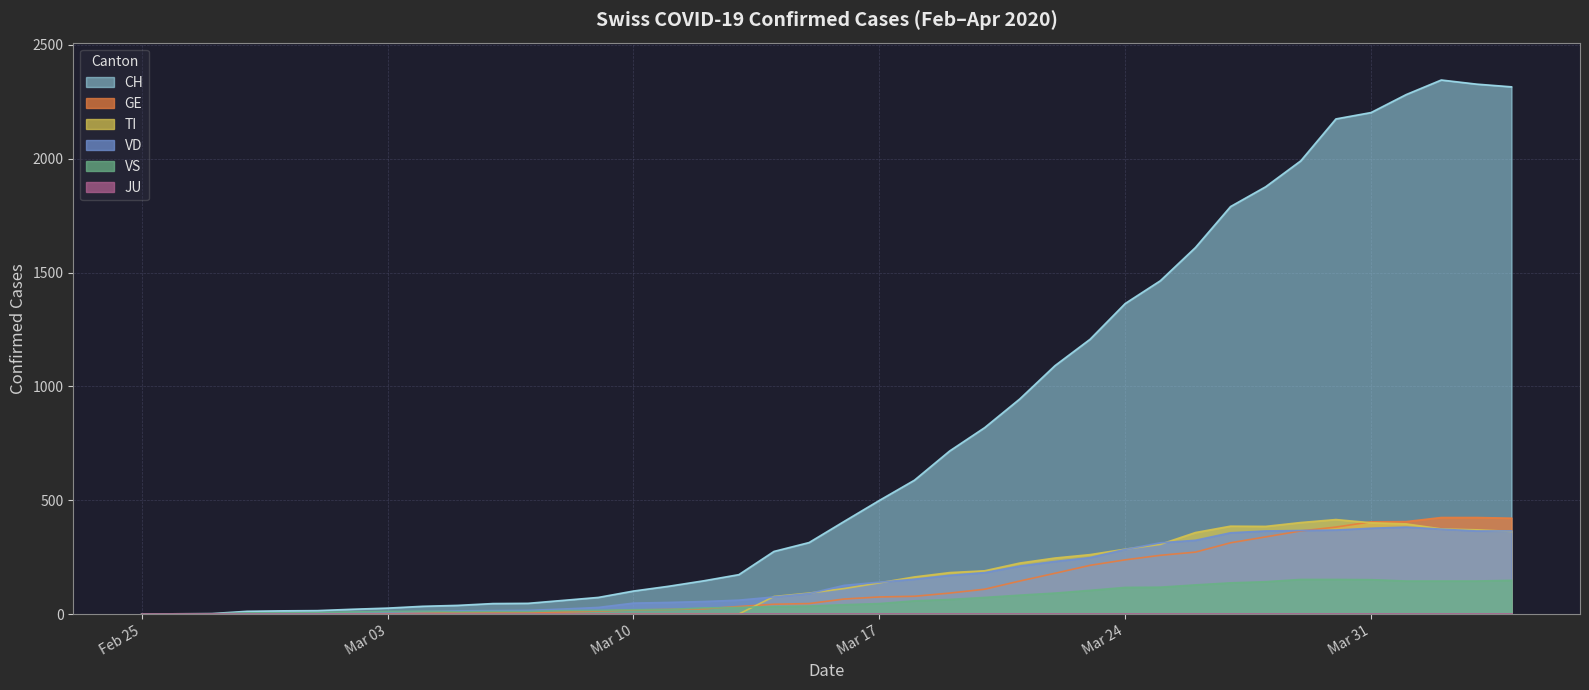

What is the difference between the maximum and minimum values in the VS series?

152